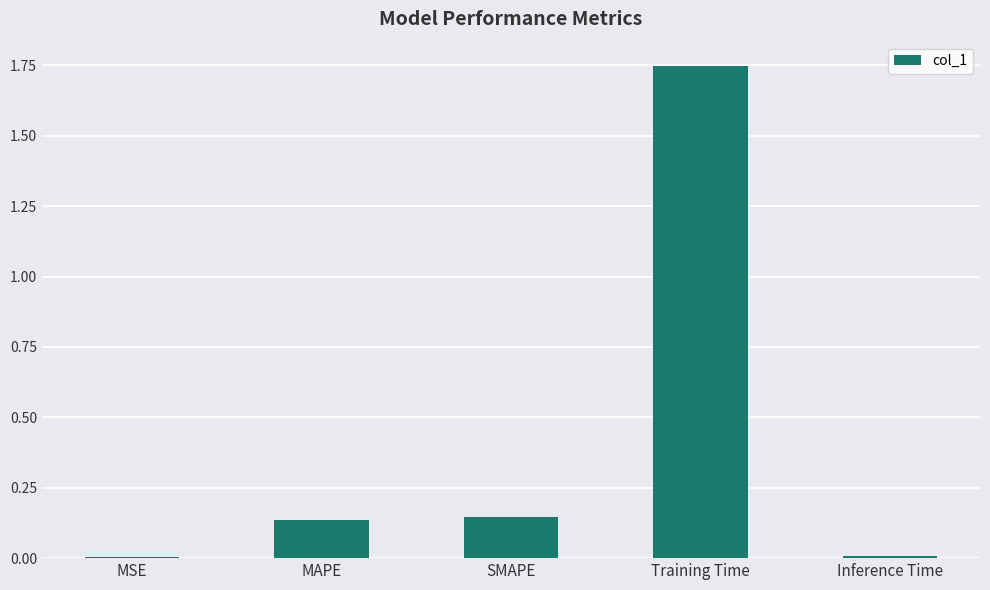

Which has a higher value, MSE or SMAPE?

SMAPE